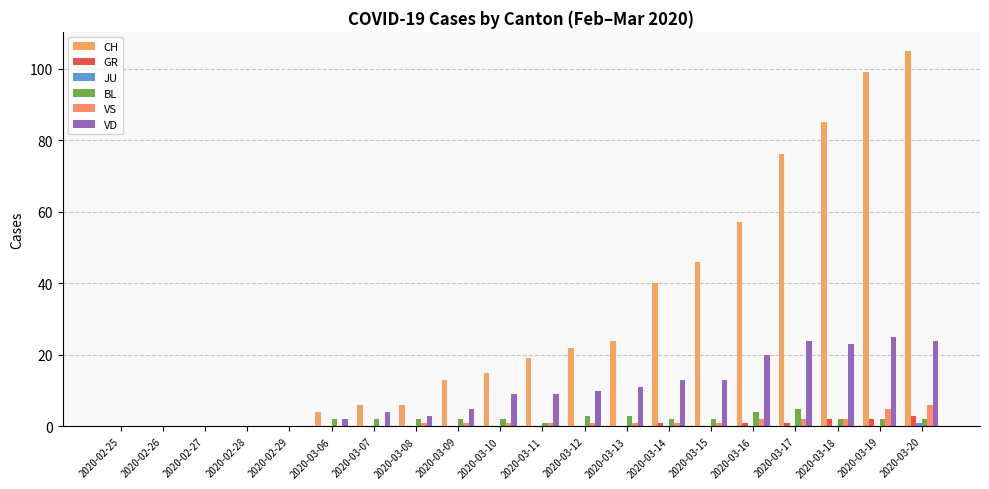

What is the highest value of the VS series?

6